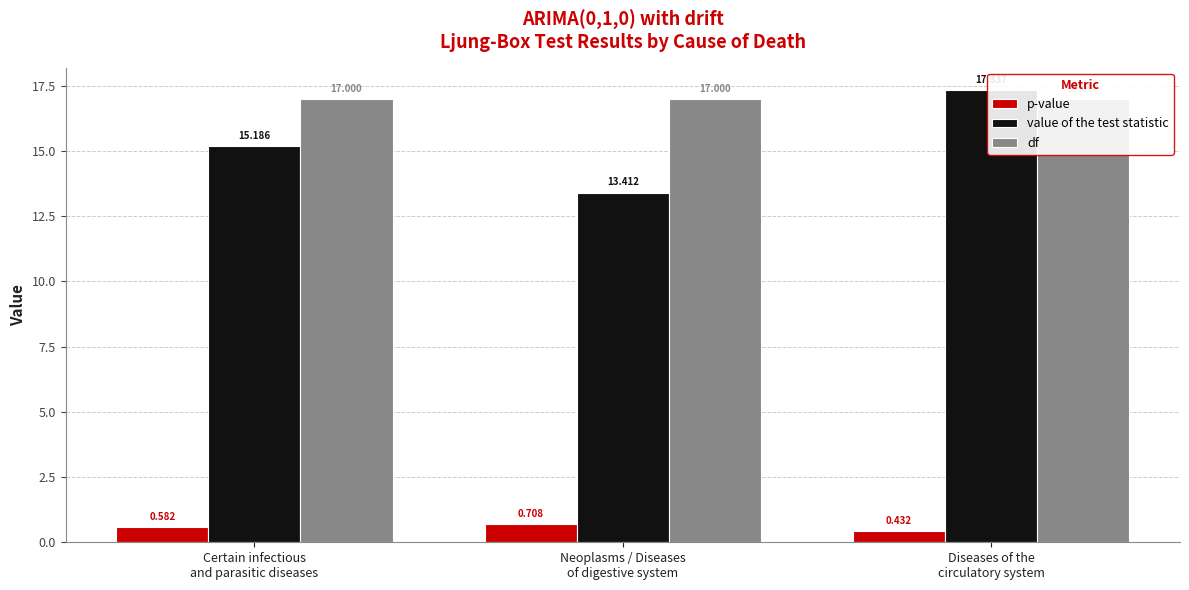

At Certain infectious
and parasitic diseases, list the series in order from smallest to largest.

p-value, value of the test statistic, df